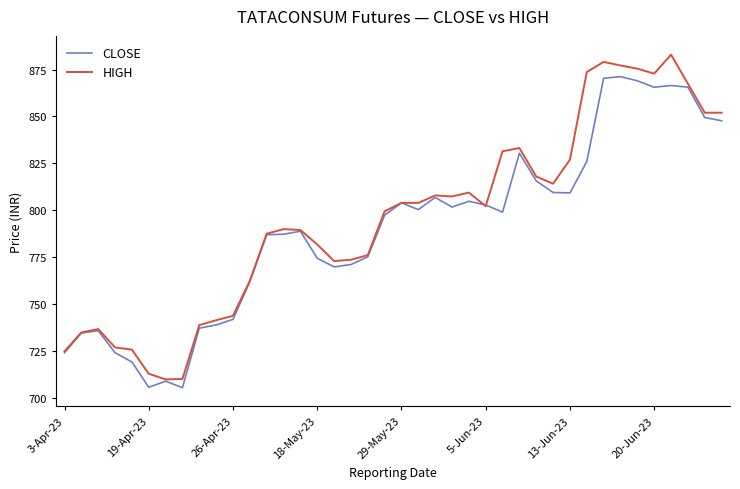

What is the lowest value of the CLOSE series?

705.6